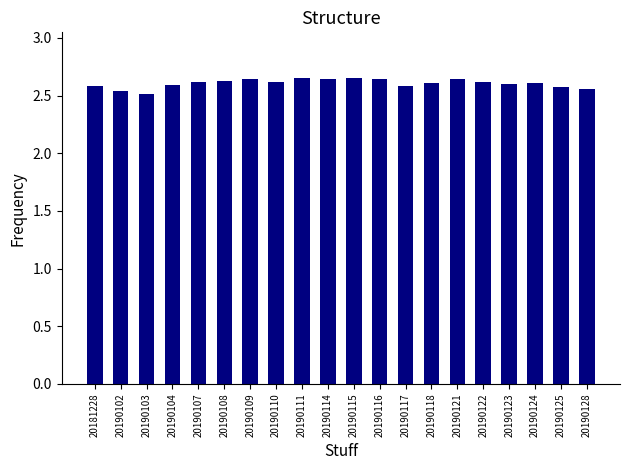

How many values are between 2 and 3?

20